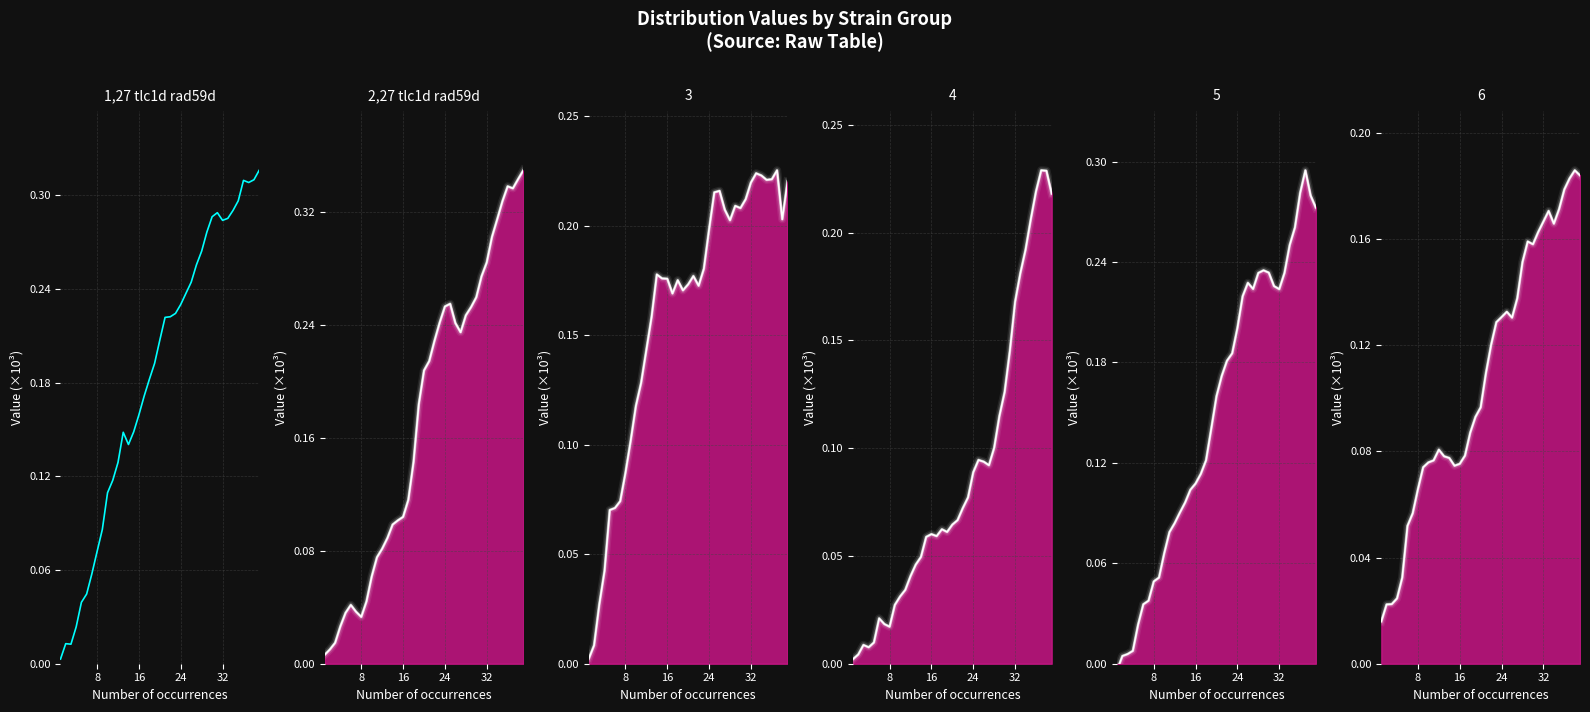

The value of 3 at 17 is 0.1. True or false?

False